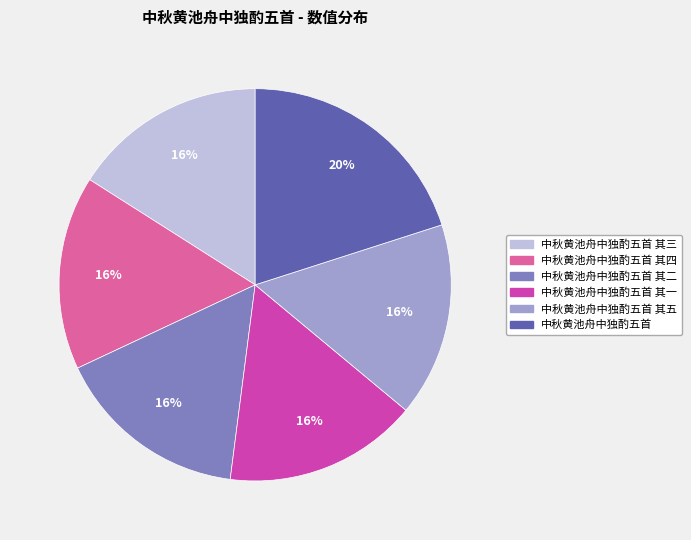

How many segments does this pie chart have?

6